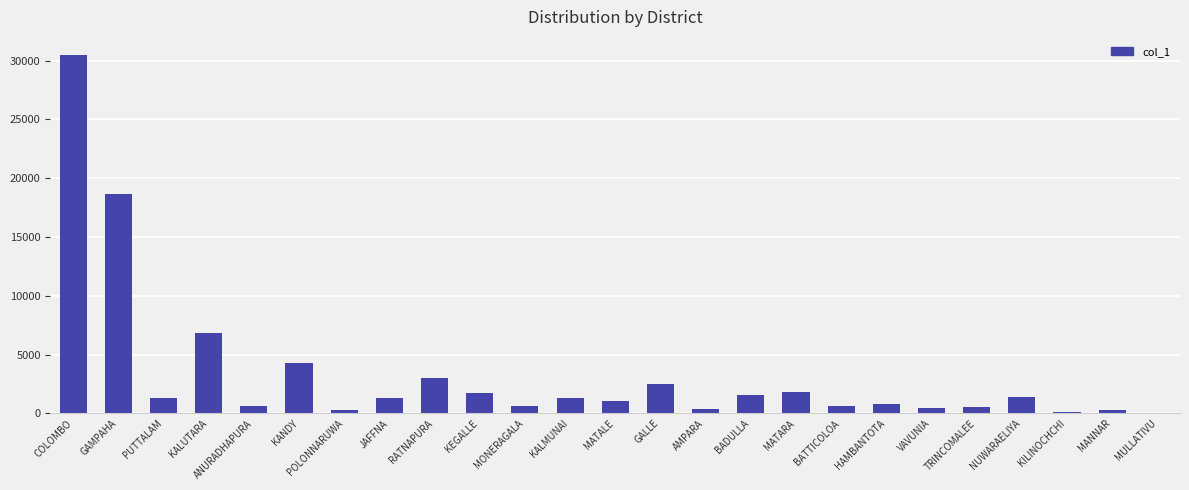

True or false: the data shows 62 at MULLATIVU.

True